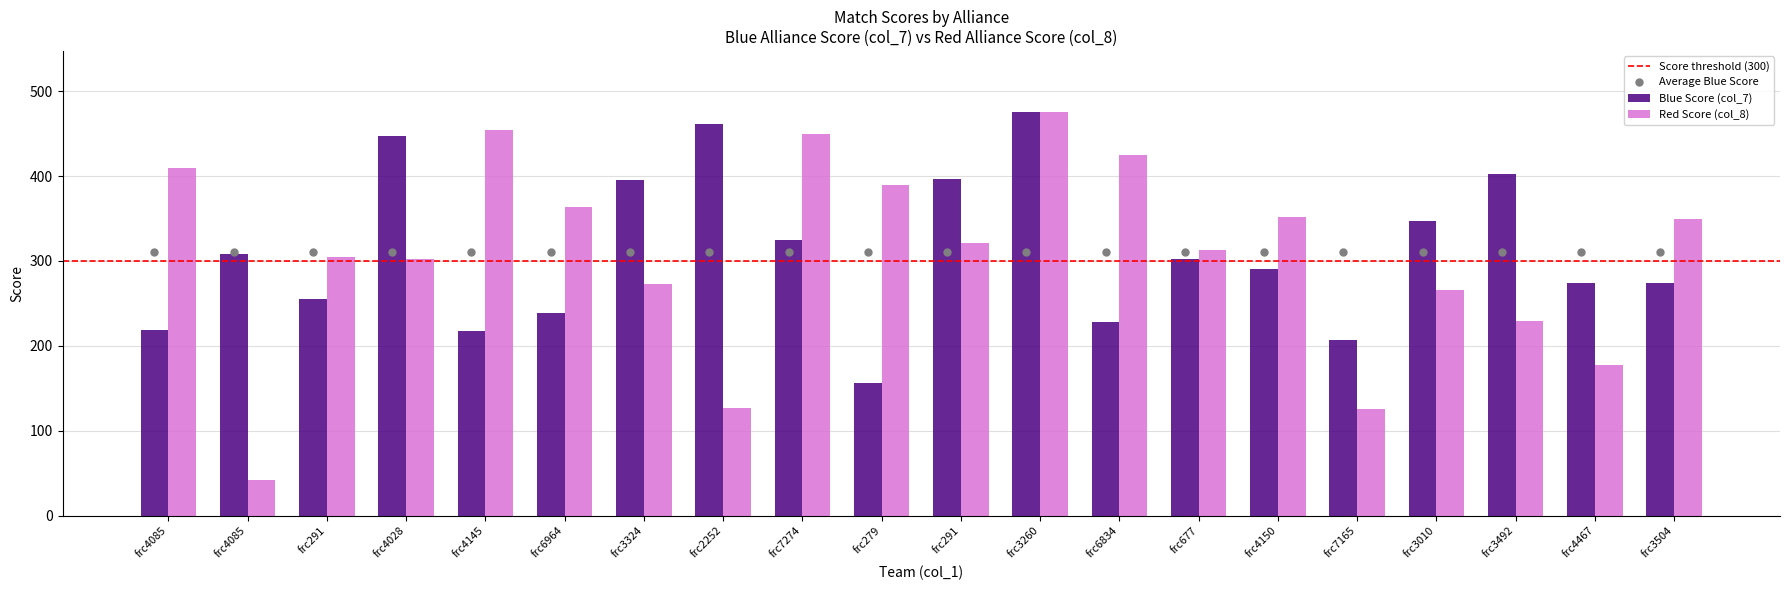

Which series contains the highest Y value?

col_7